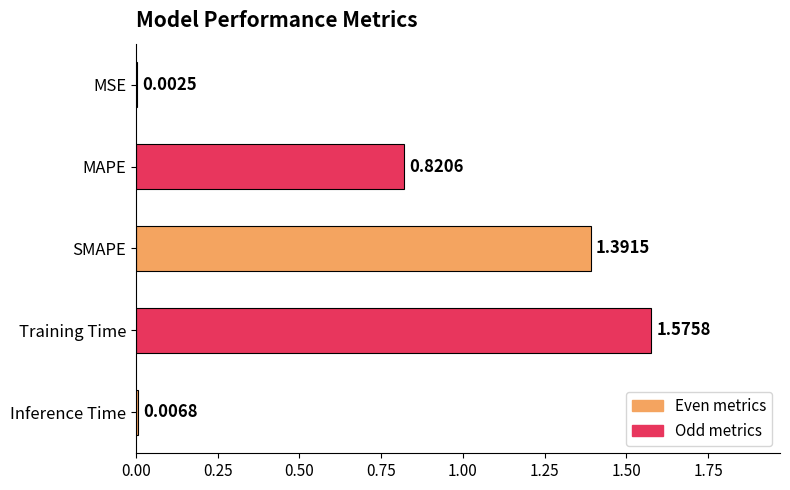

Which has a higher value, MSE or MAPE?

MAPE